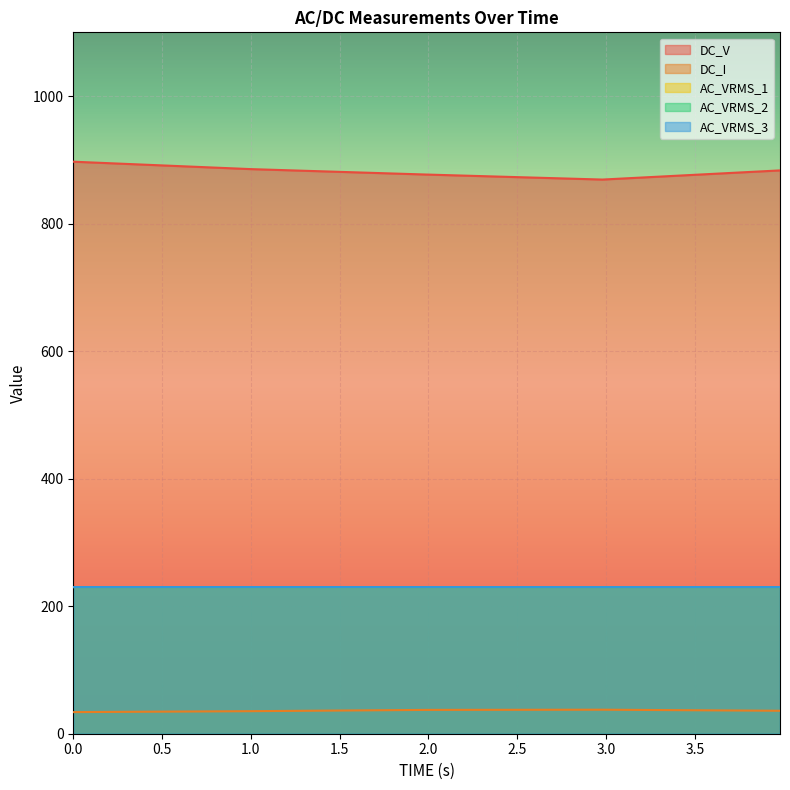

Which category has the highest value in the AC_VRMS_2 series?

1